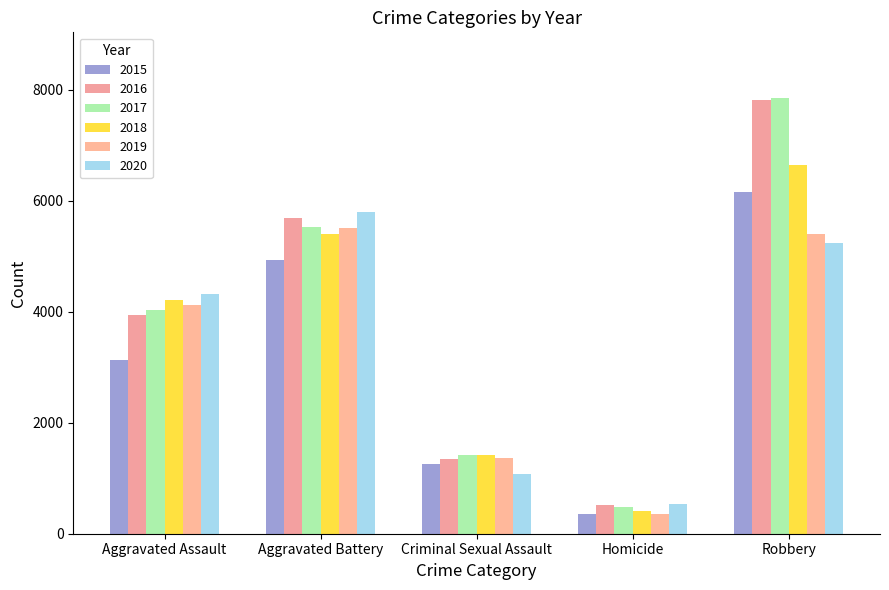

Is it true that 2020 equals 5228 at Robbery?

True